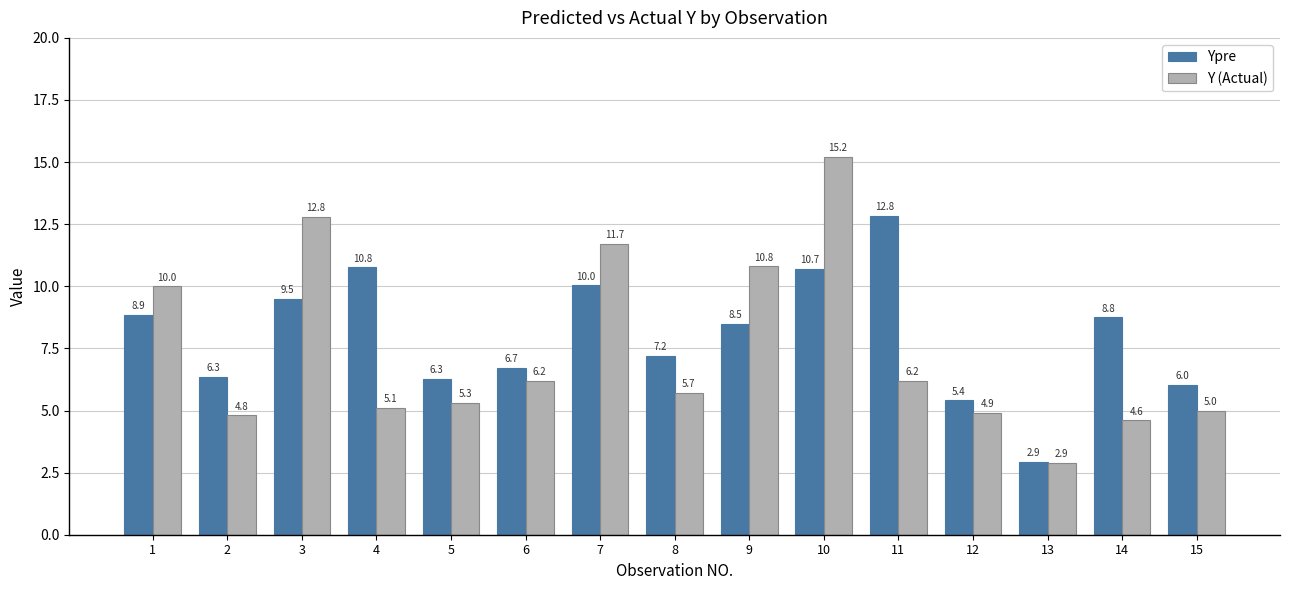

Rank the series by their average value, from lowest to highest.

Y (Actual), Ypre